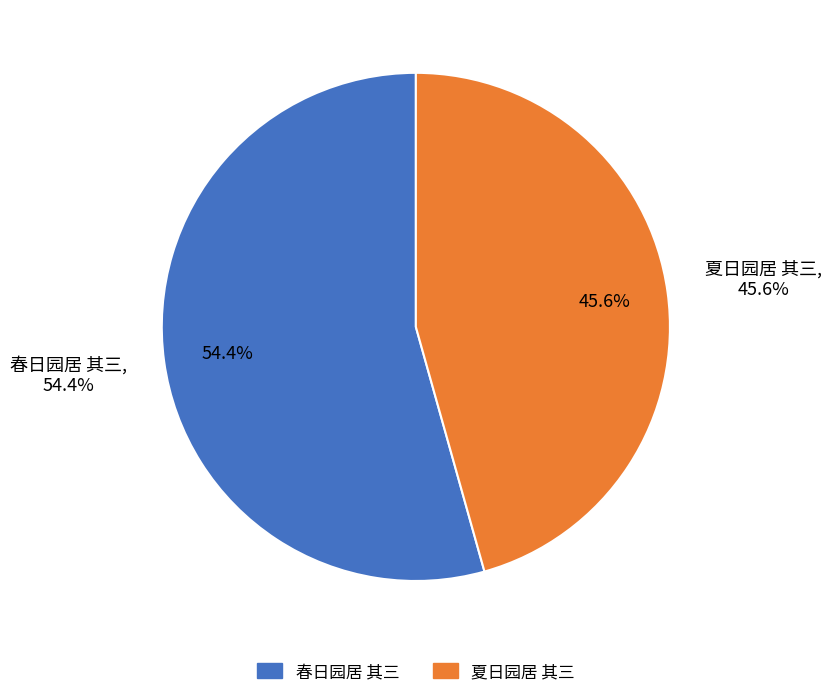

To the nearest percent, what is the combined percentage of 春日园居 其三 and 夏日园居 其三?

100%